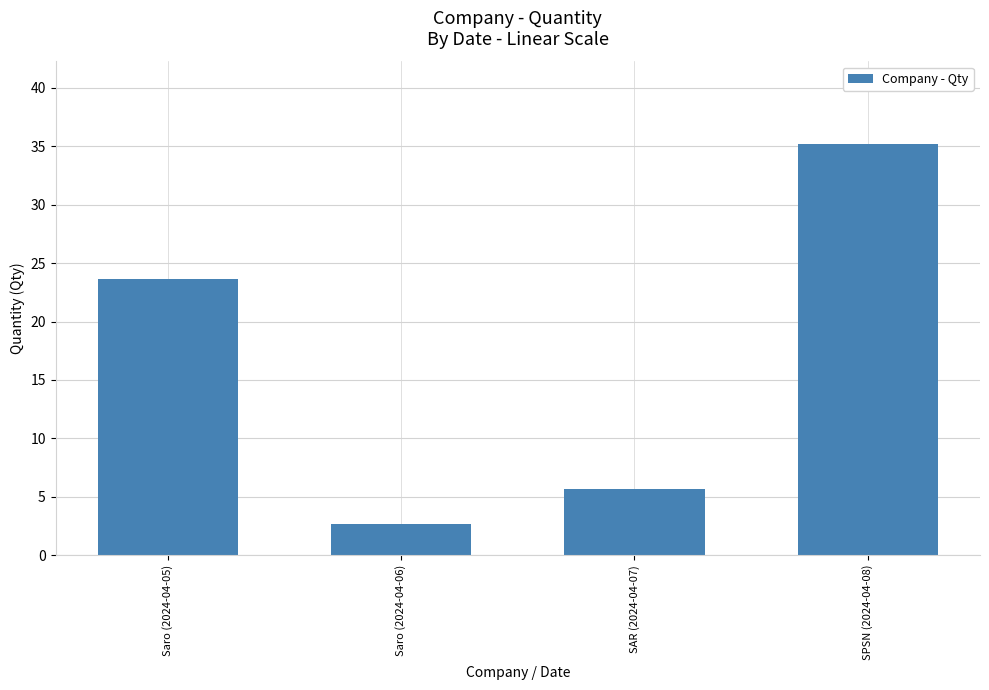

Between SPSN (2024-04-08) and Saro (2024-04-05), which is larger?

SPSN (2024-04-08)